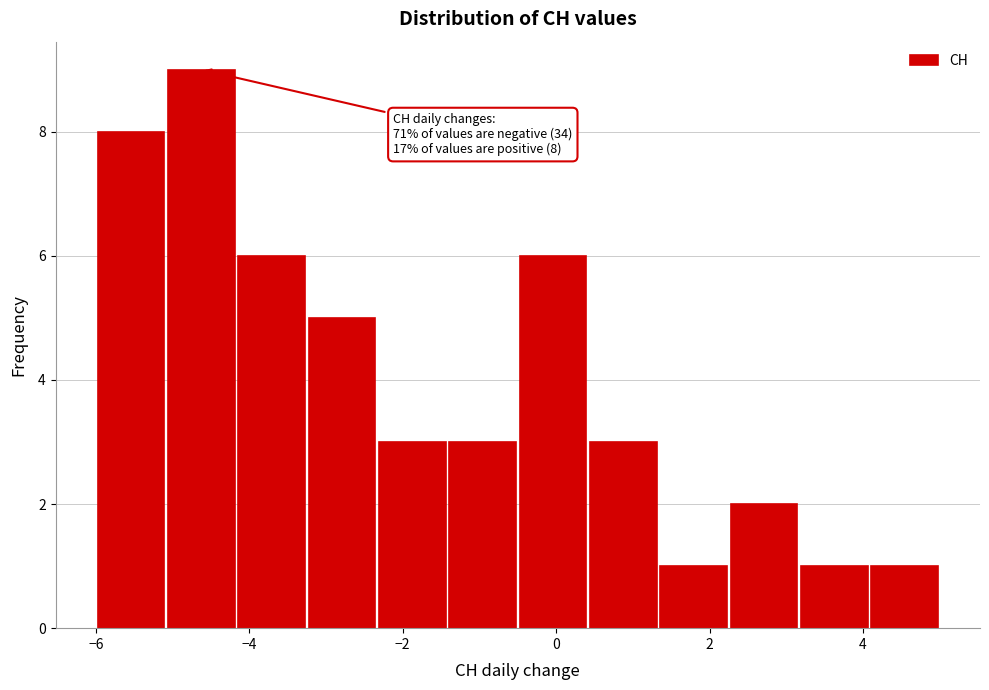

Which range on the x-axis has the tallest bar?

-5.0 to -4.2